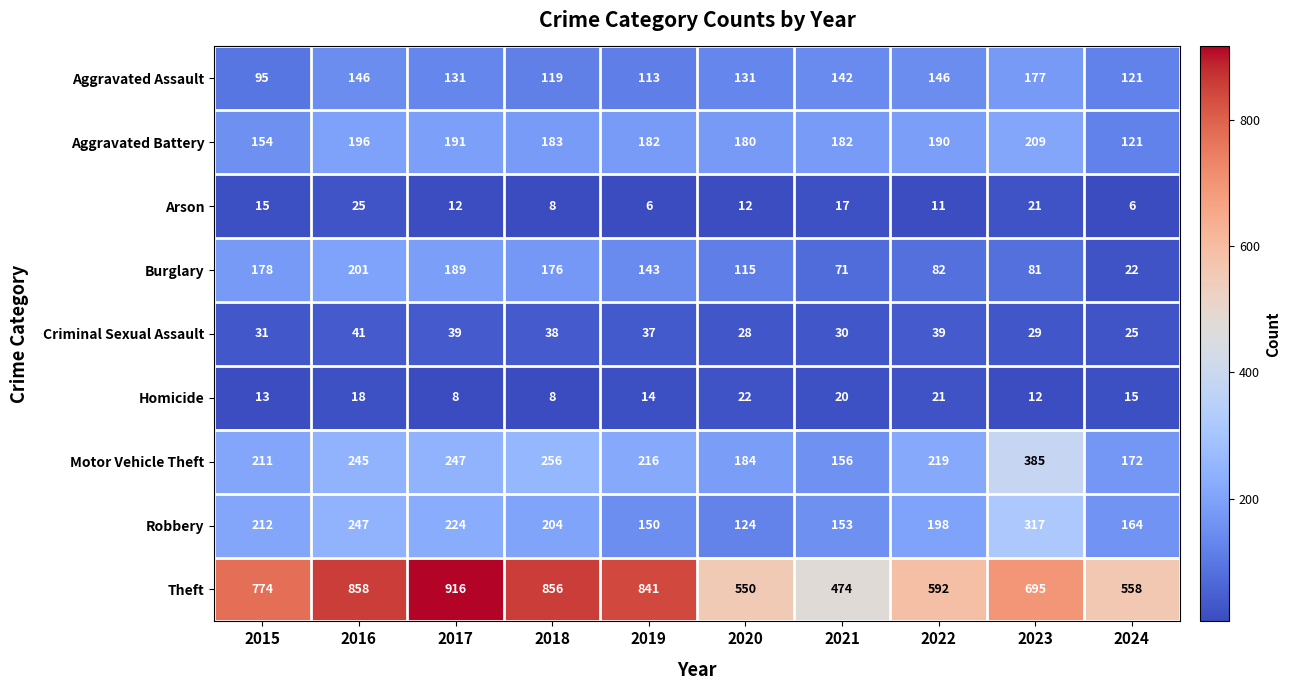

The Theft series shows 1263 at 2016. True or false?

False